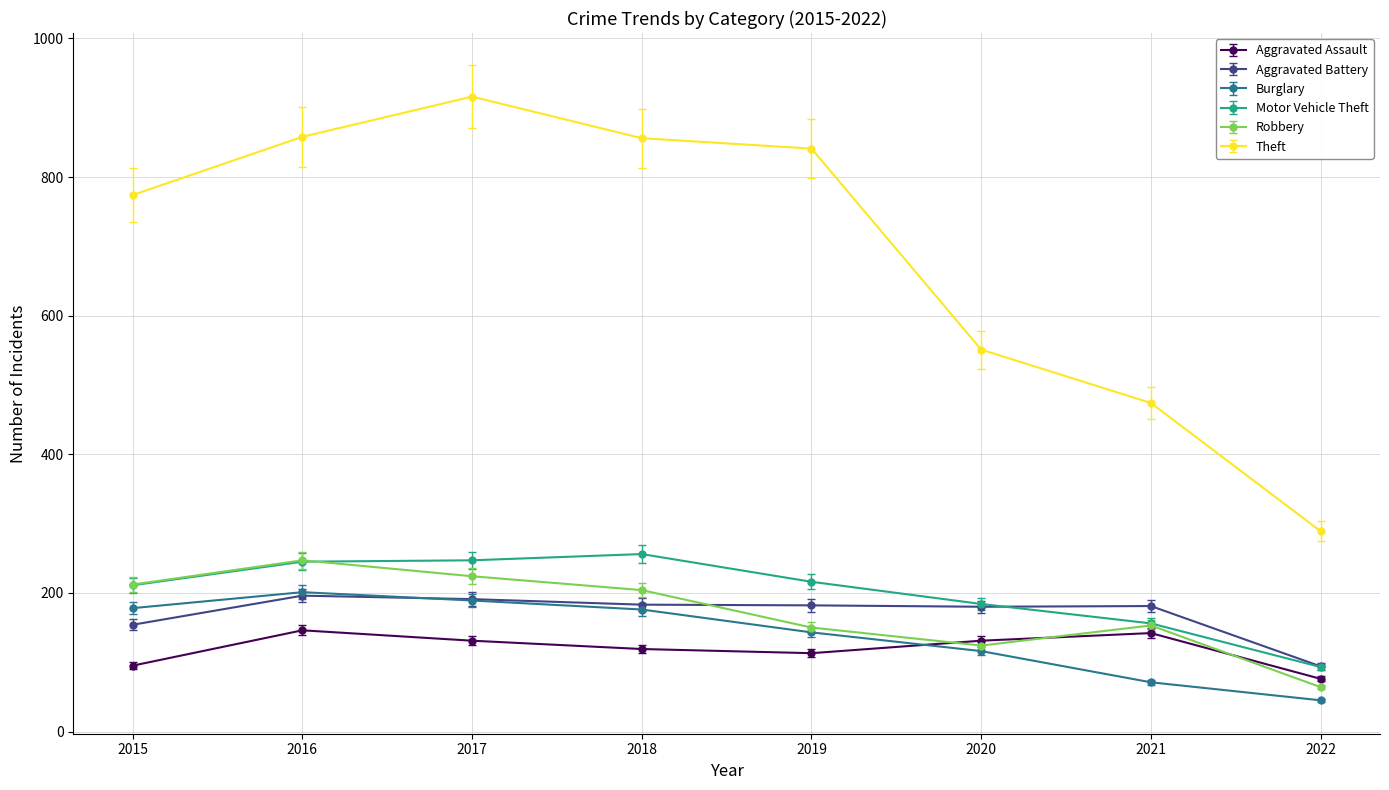

True or false: Theft has more than 0 interior local peaks.

True